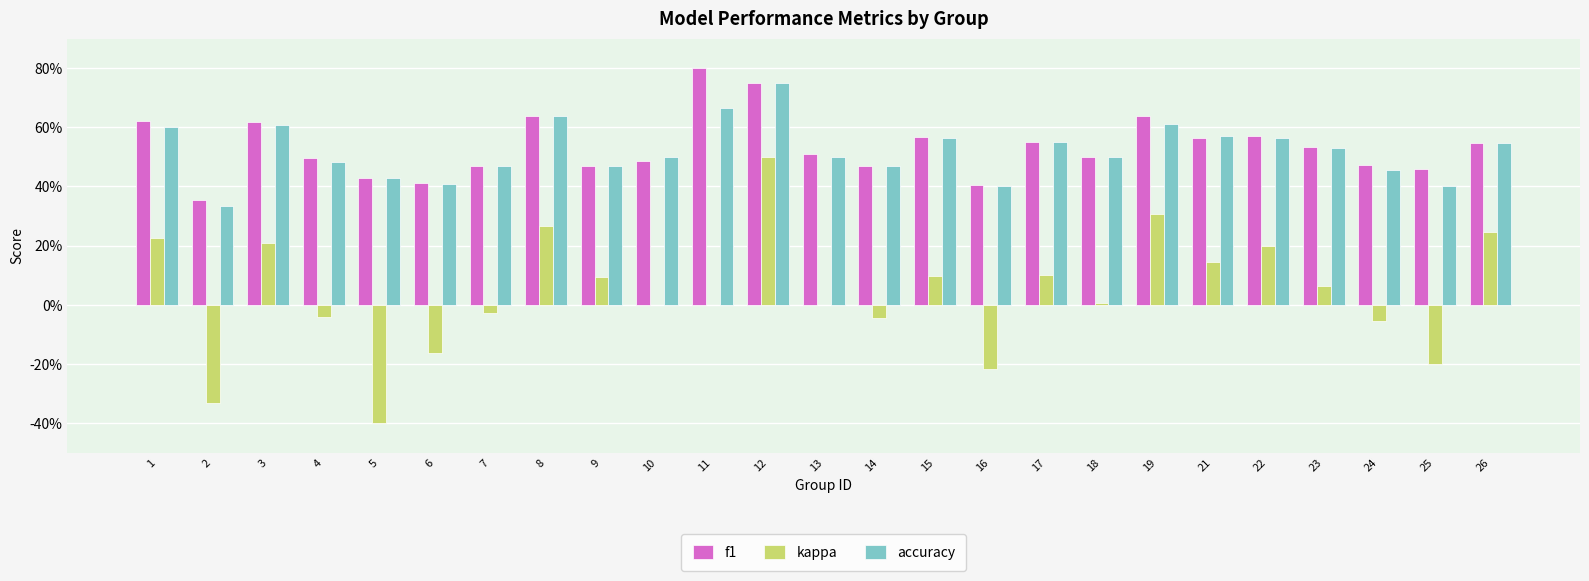

What is the sum of all f1 values?

13.3